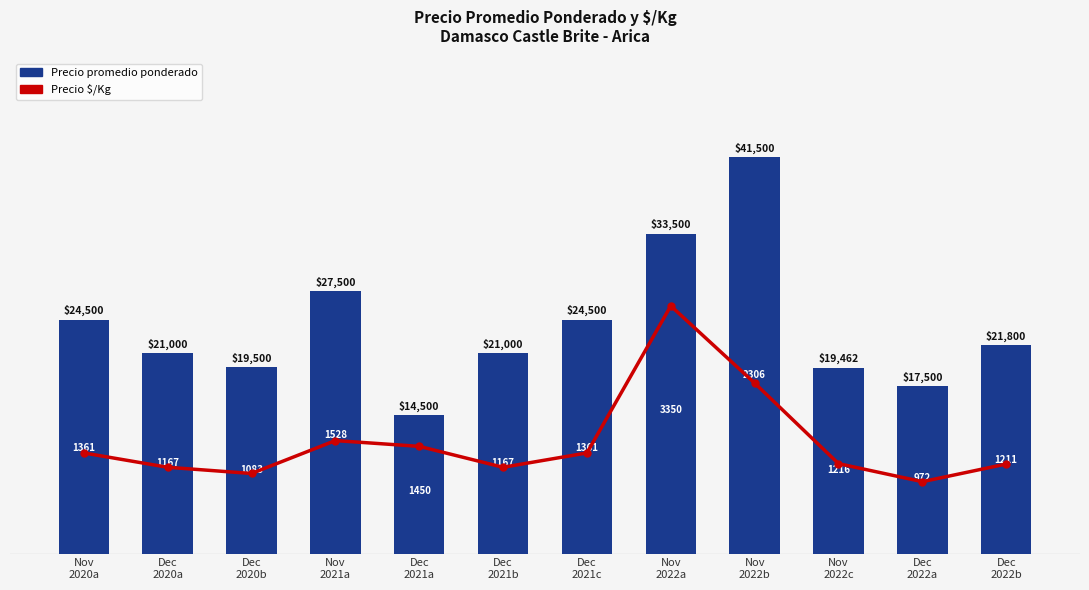

List the series in order of their peak value, lowest first.

Precio $/Kg, Precio promedio ponderado